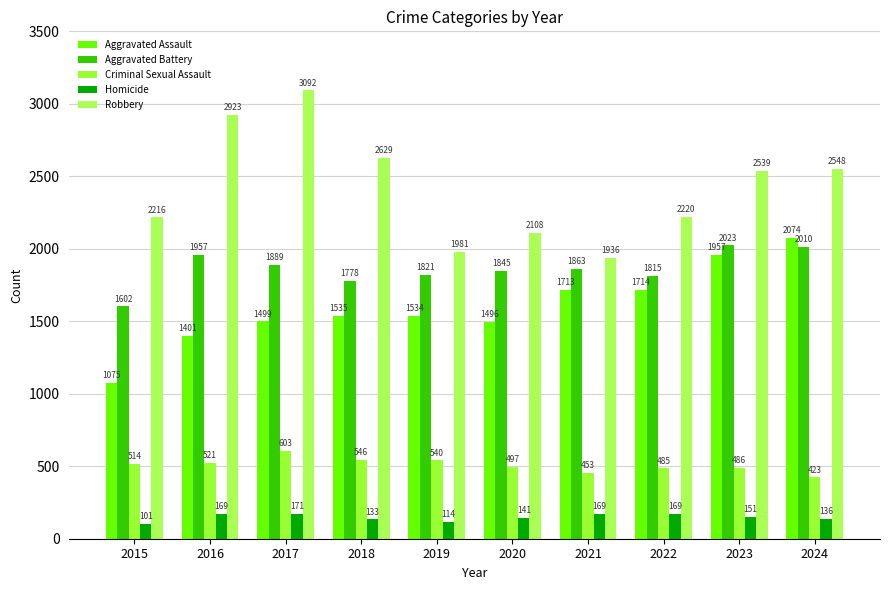

At which label does Robbery first exceed 2539?

2016